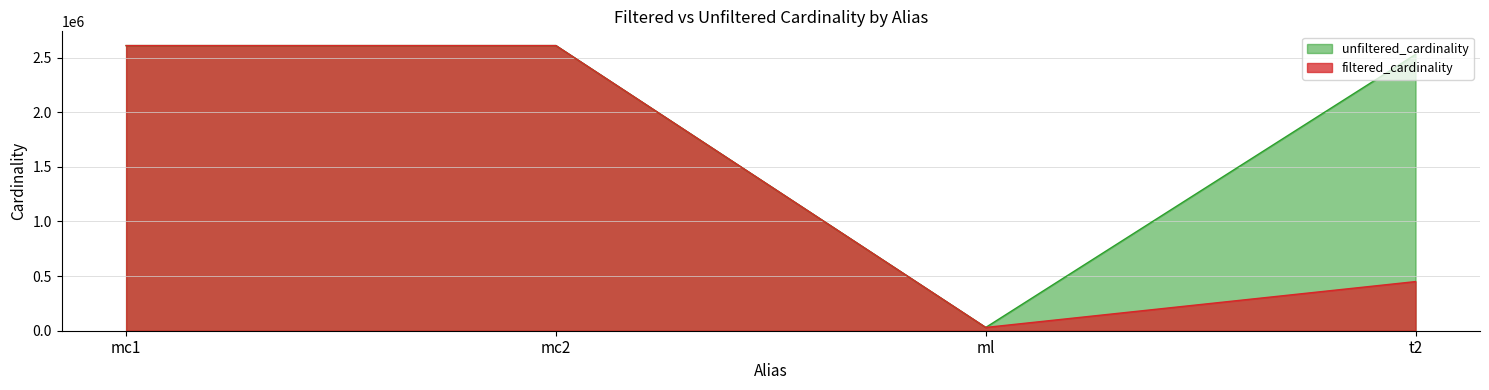

Is it true that ml equals 47327 at mc1?

False